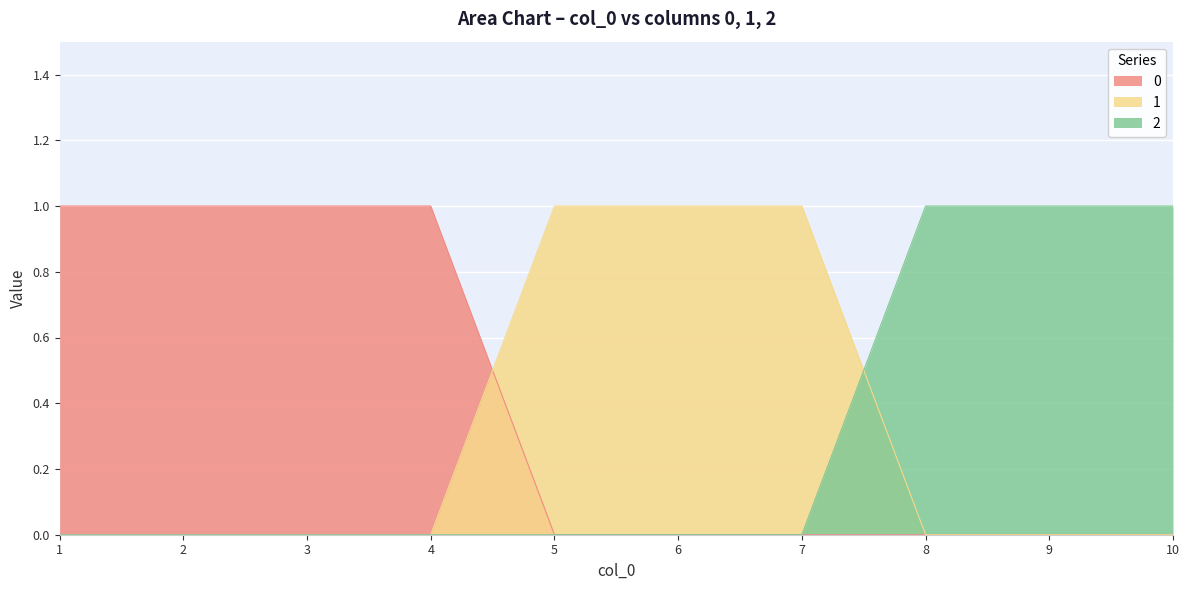

What is the value of the 2 point at the 10th from the left?

1